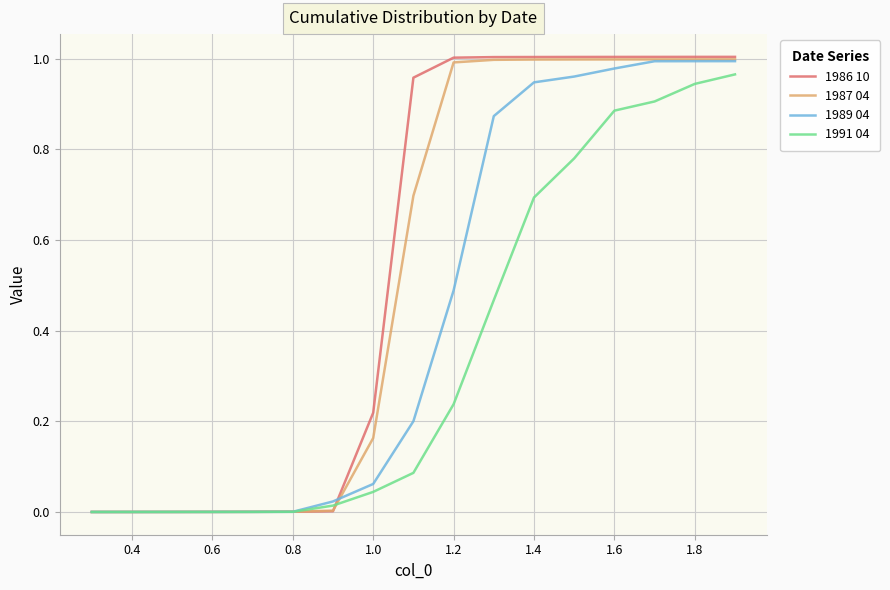

Which series has the widest spread of values?

1986 10